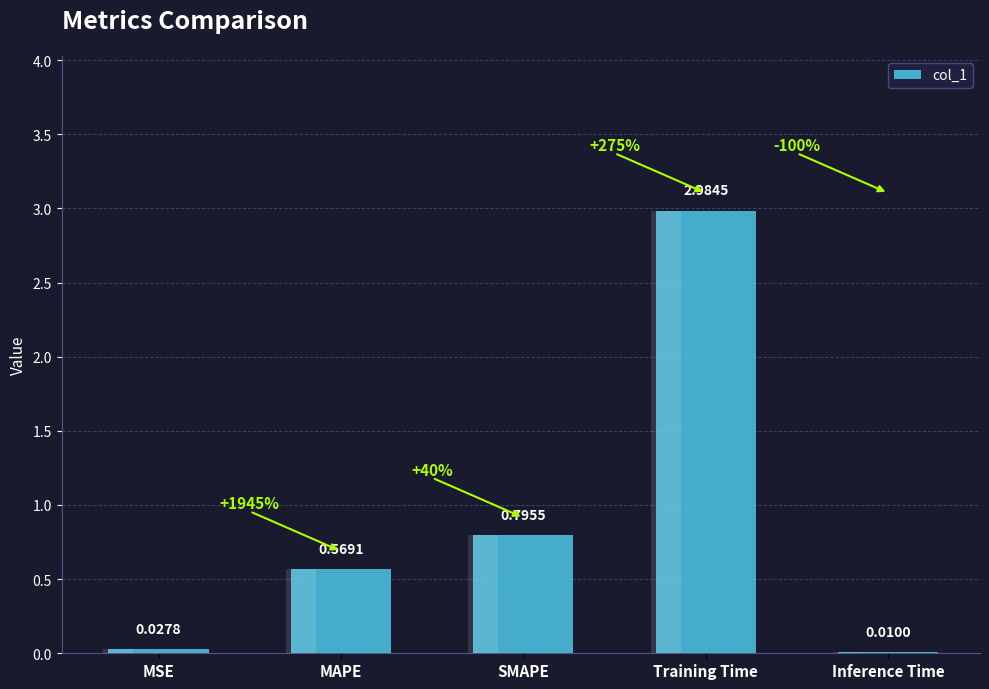

The value at Training Time is 4.3. True or false?

False